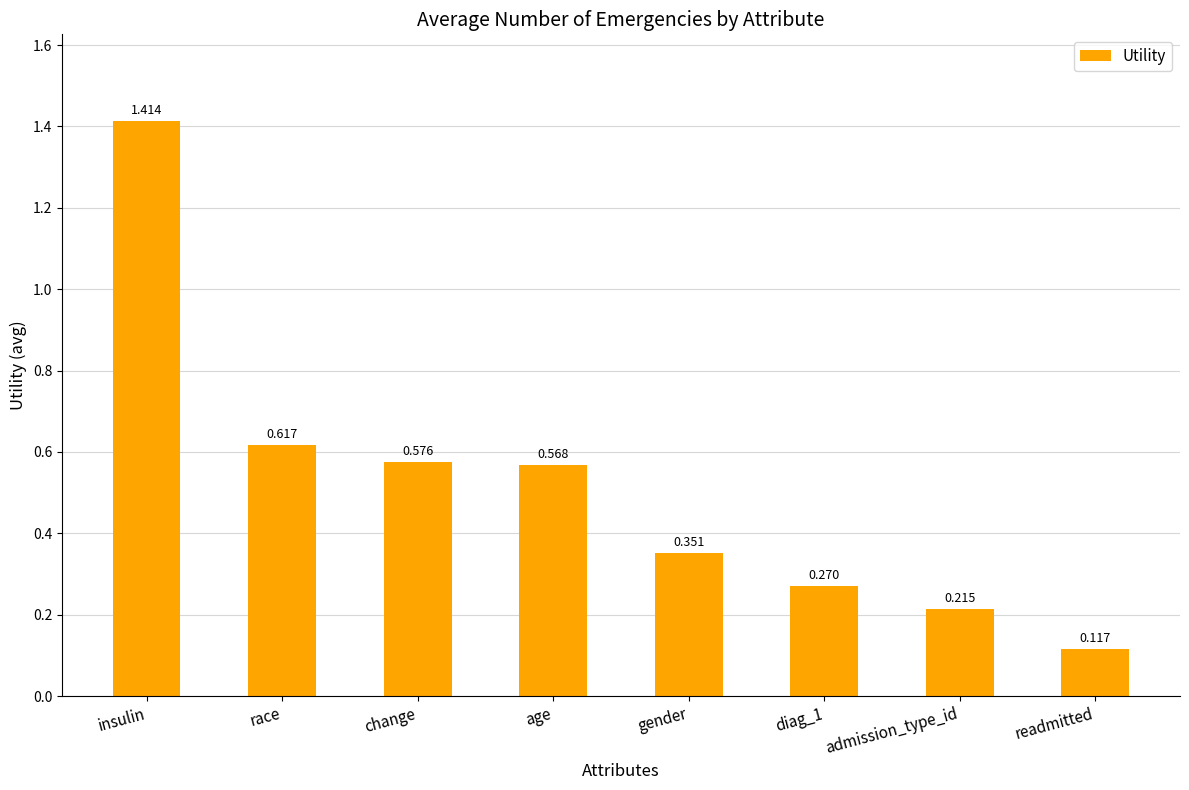

What is the sum of all values?

4.1